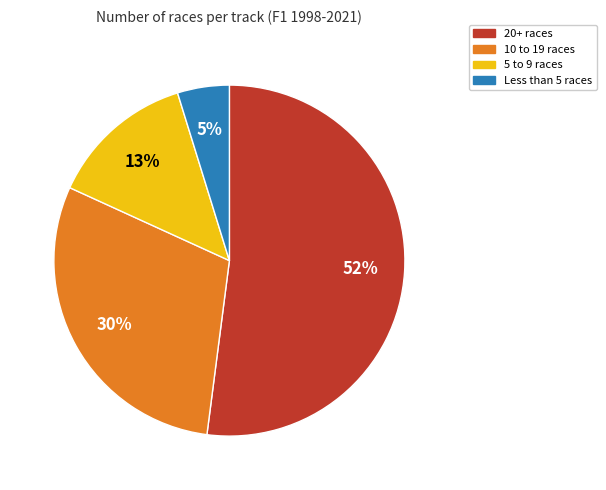

How many slices are in this pie chart?

4